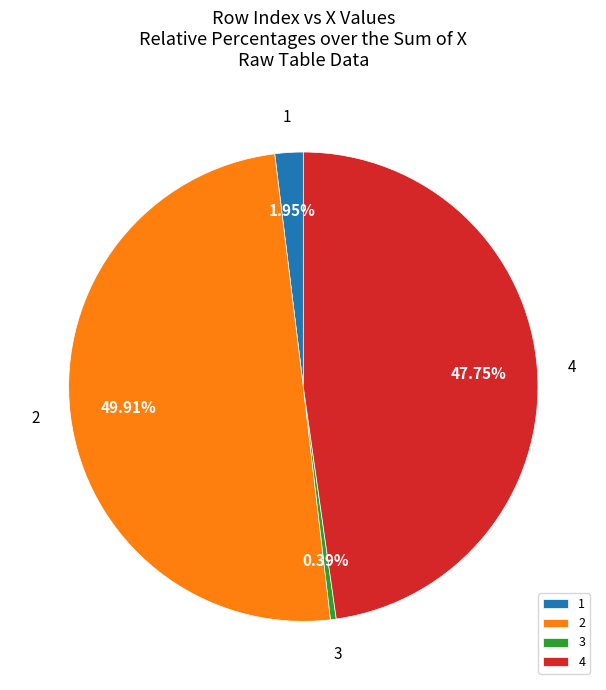

To the nearest percent, what percentage of the pie is 1?

2%